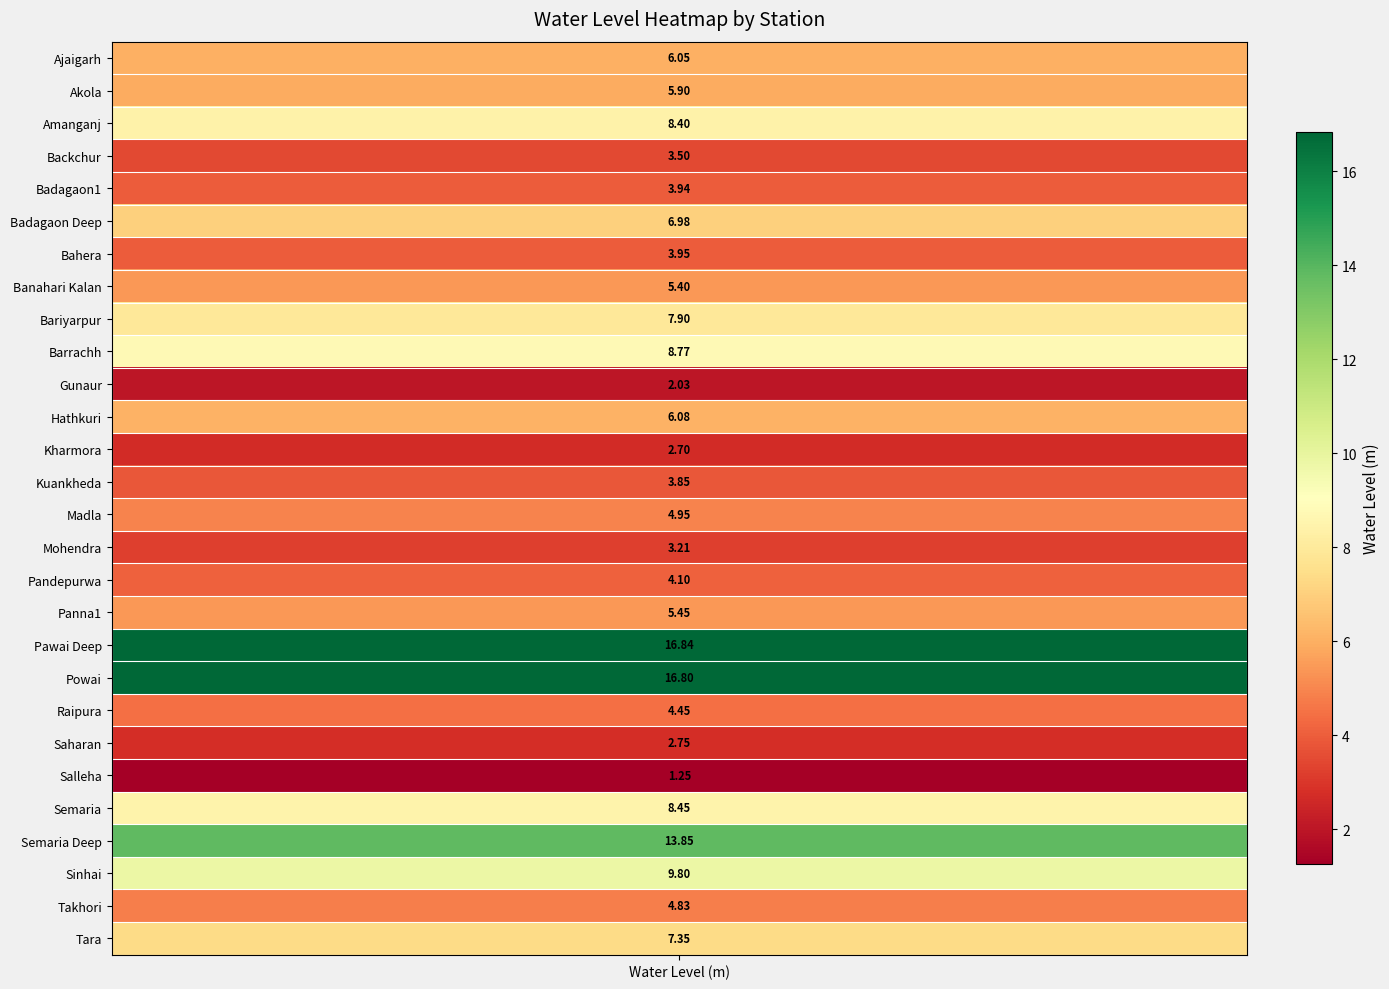

What is the minimum value shown in the chart?

1.2